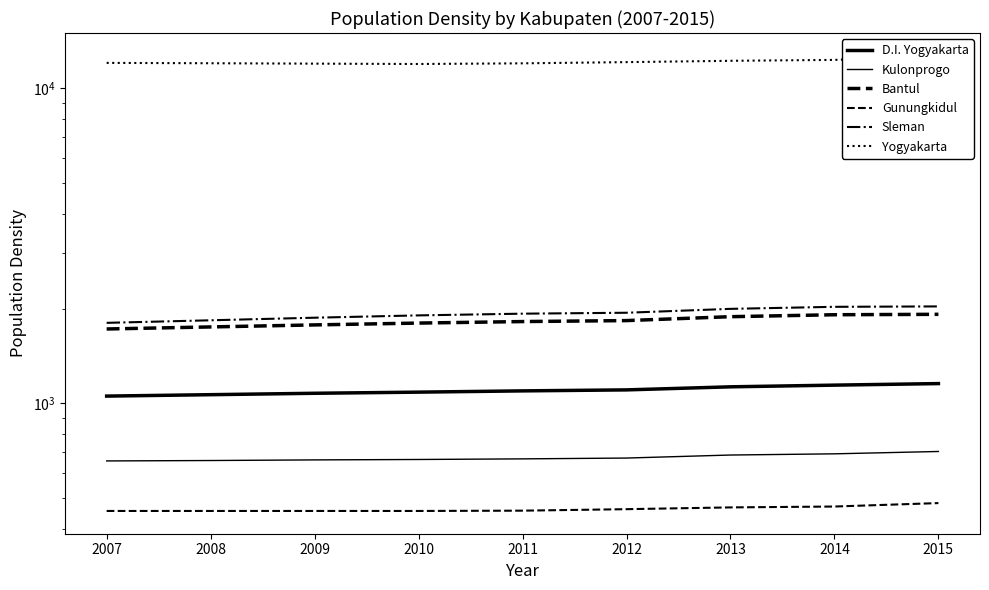

Is the value of D.I. Yogyakarta at 2009 greater than the value of Sleman at 2013?

No